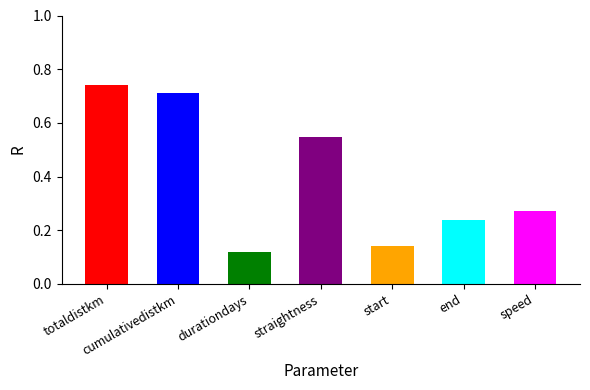

Reading right to left, what are all the values shown in this chart?

speed=0.3	end=0.2	start=0.1	straightness=0.5	durationdays=0.1	cumulativedistkm=0.7	totaldistkm=0.7